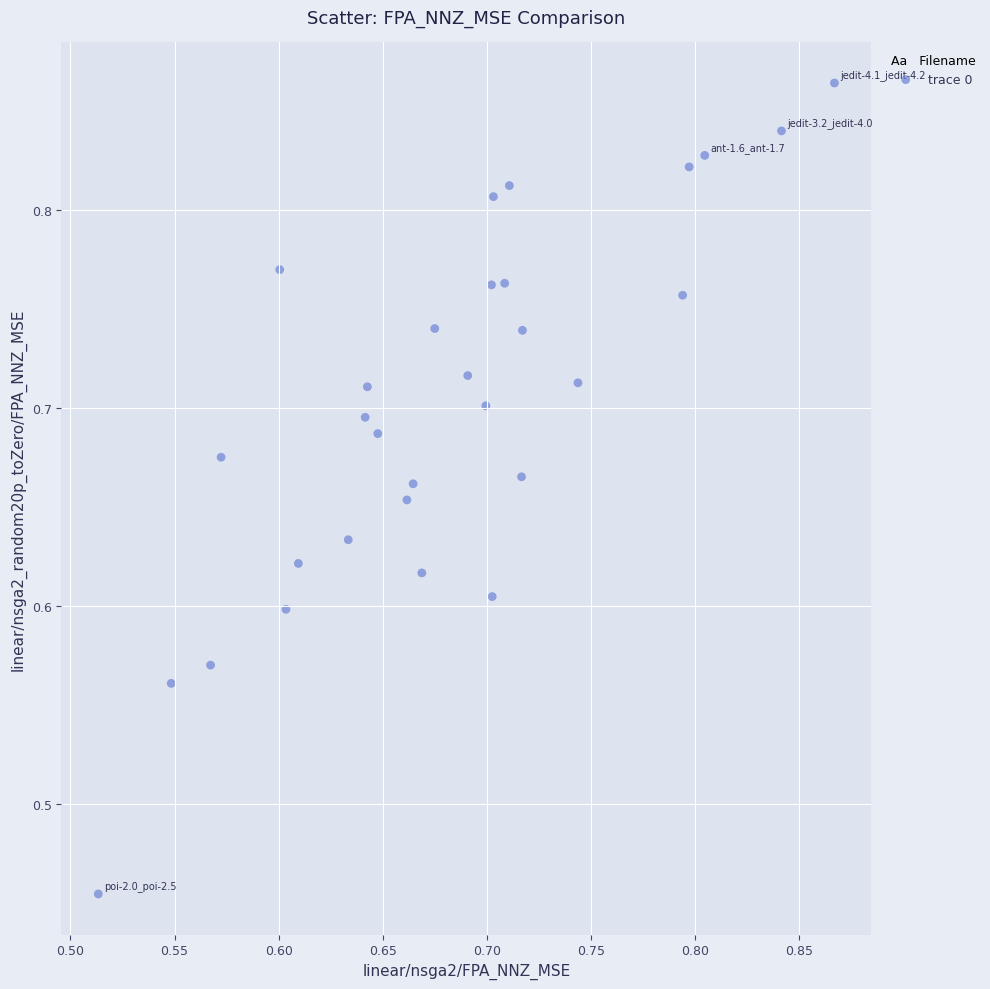

What is the range of X values (max minus min)?

0.4